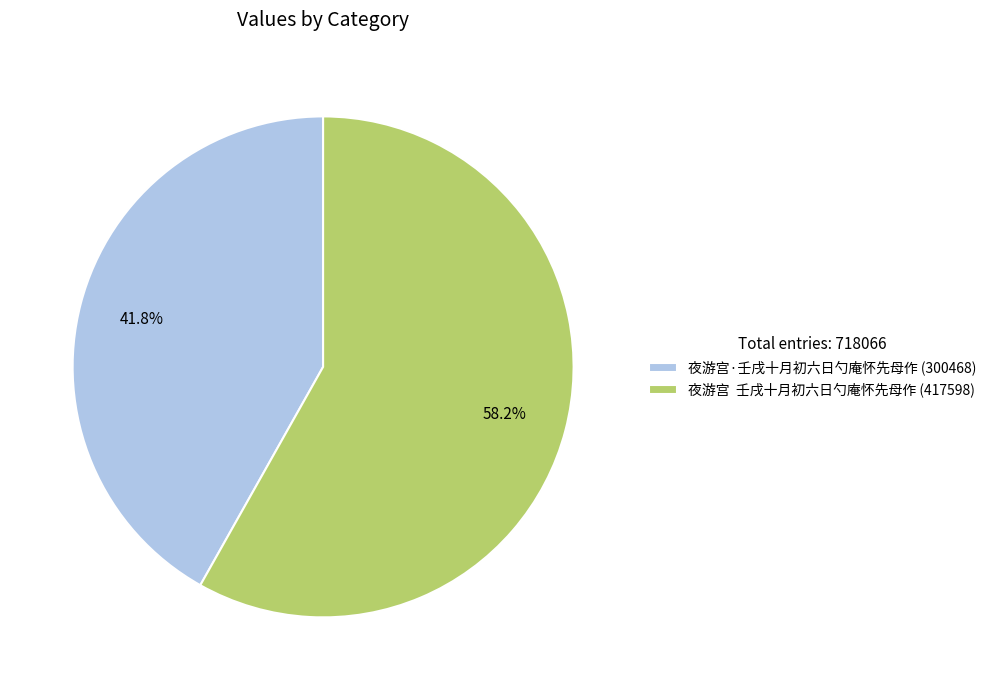

Is 夜游宫 壬戌十月初六日勺庵怀先母作 (417598) the majority of the pie?

Yes